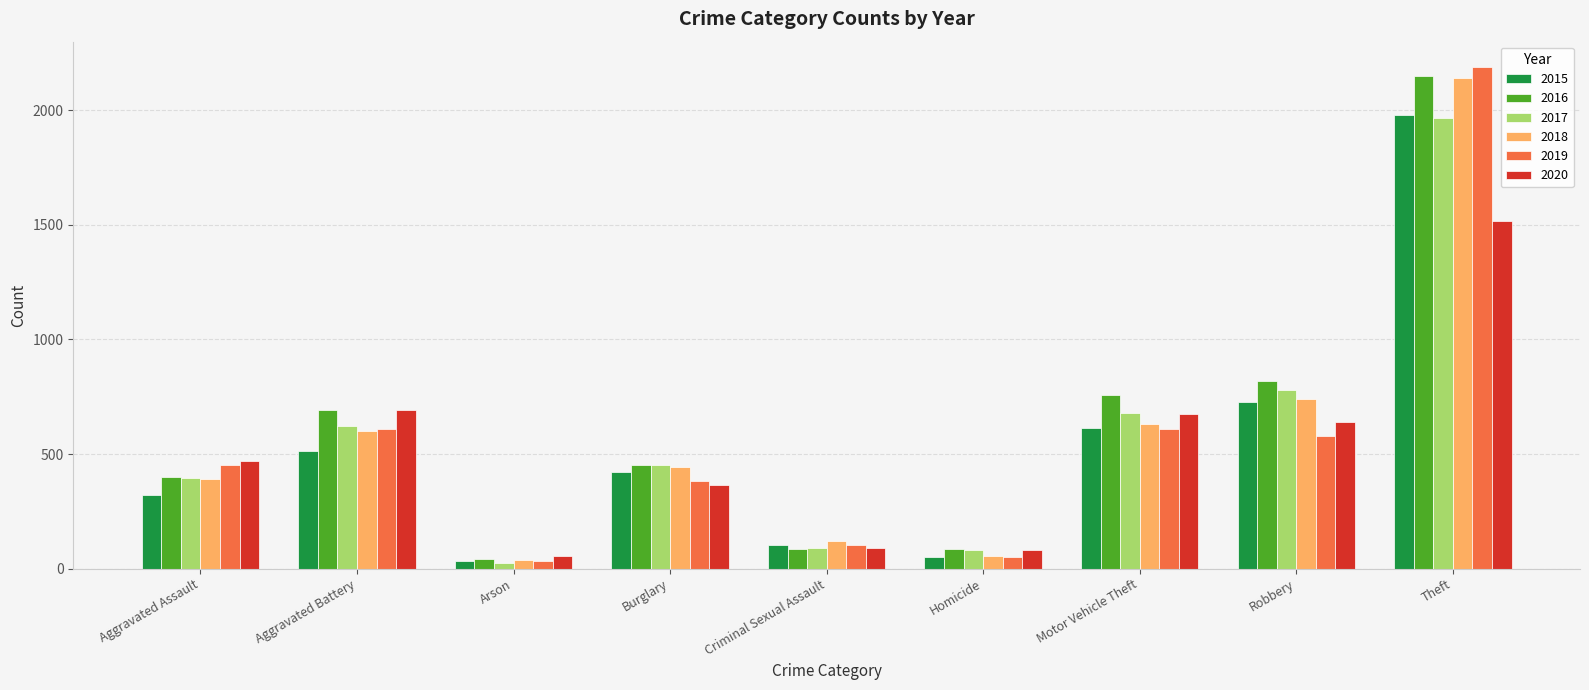

The value of 2017 at Aggravated Battery is 176. True or false?

False